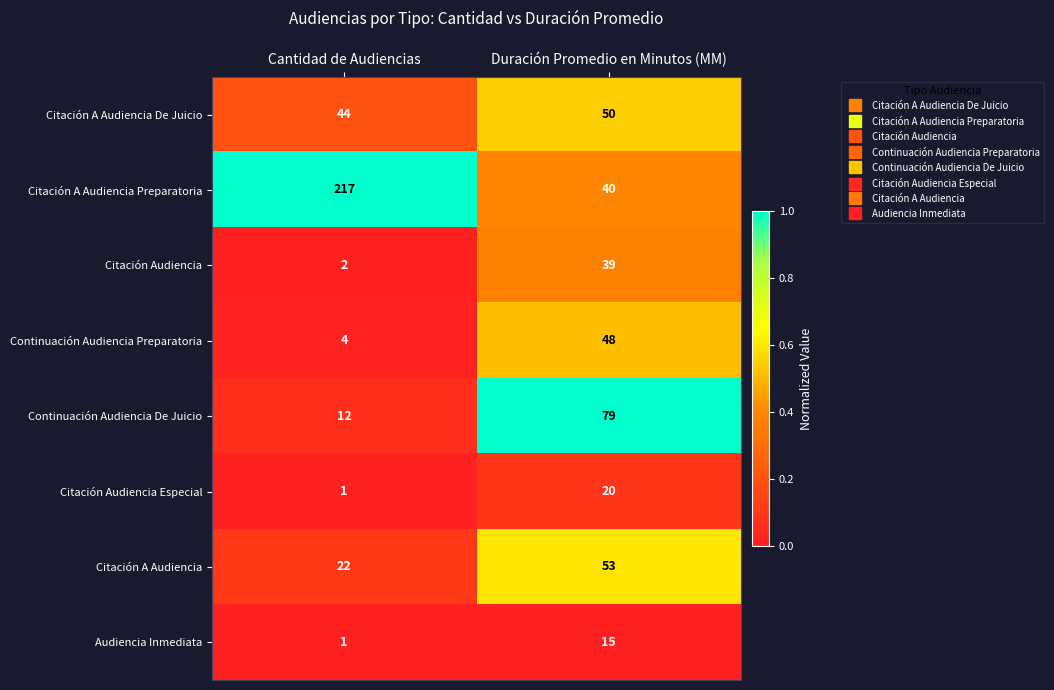

What is the spread (max minus min) of values at Cantidad de Audiencias?

216